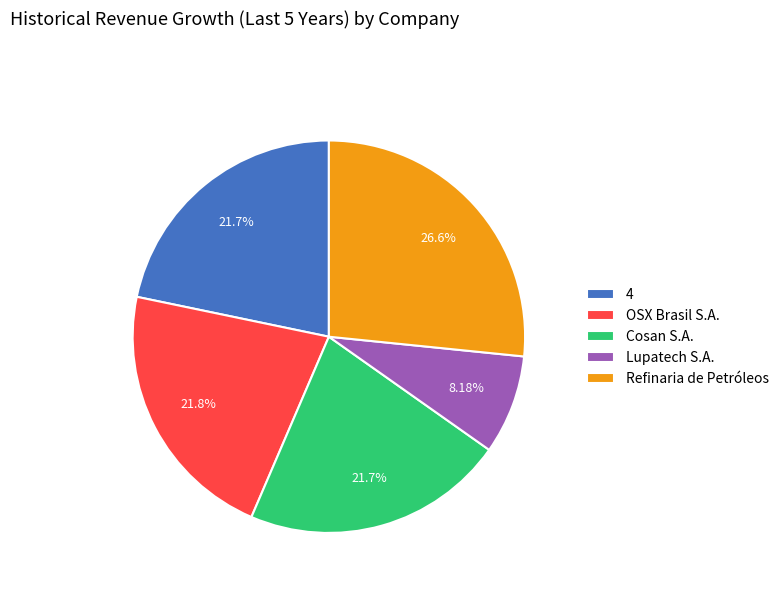

Is the sum of OSX Brasil S.A. and Cosan S.A. greater than half?

No